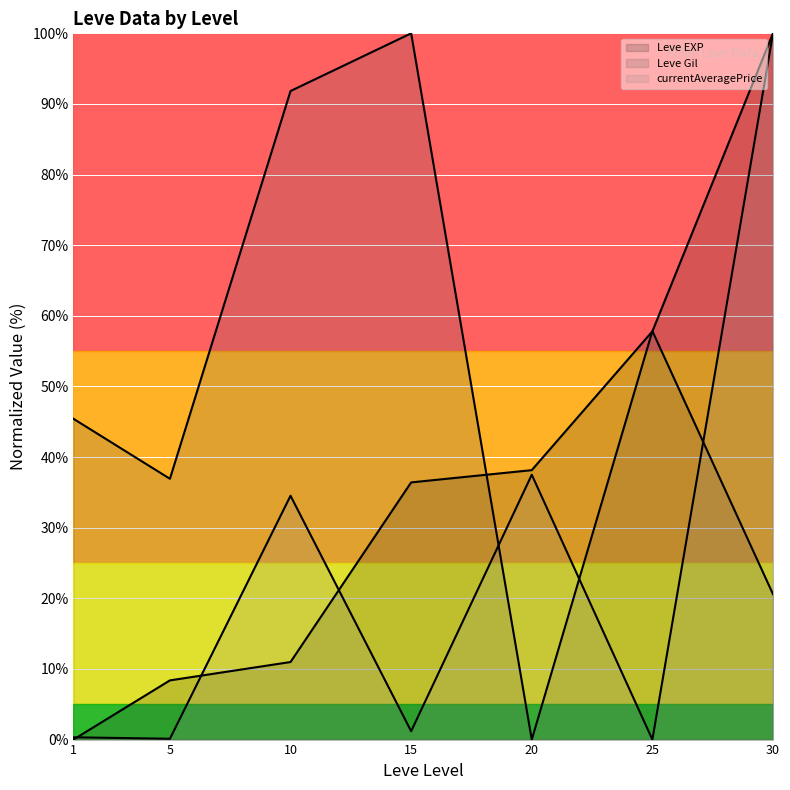

Count the number of categories in the chart.

7